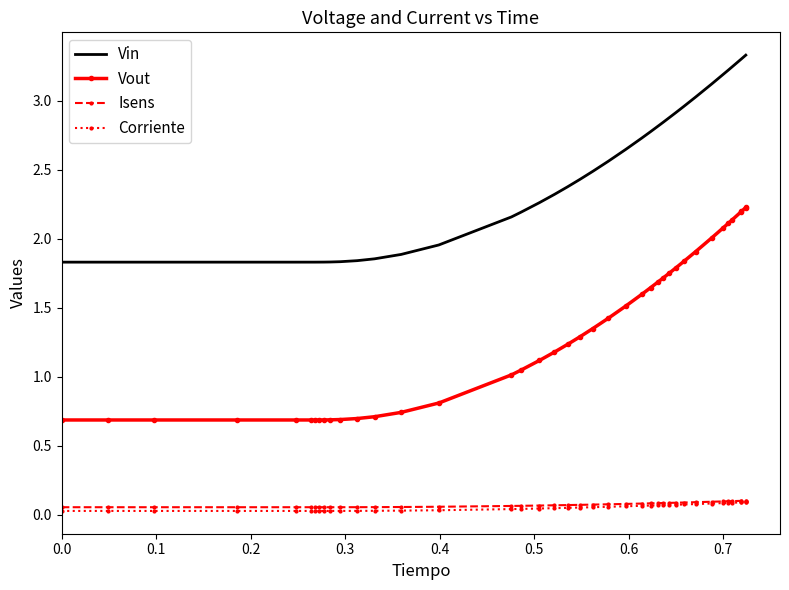

What is the highest value of the Vin series?

3.3